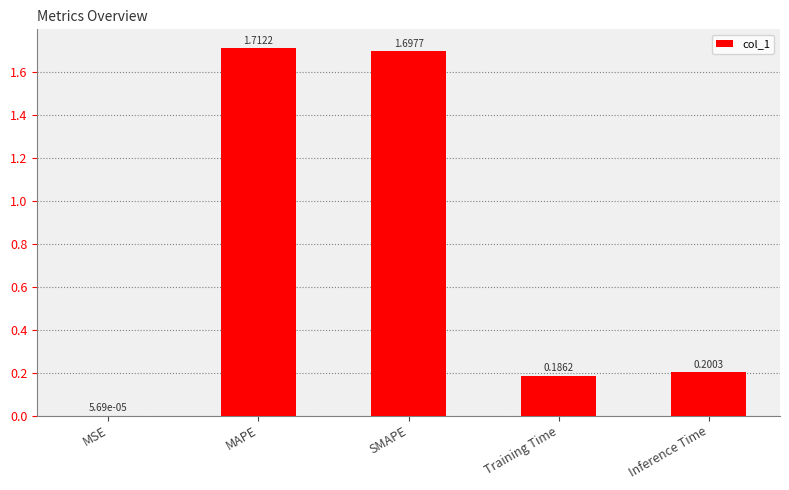

Where is the data nearest to the value 0?

MSE